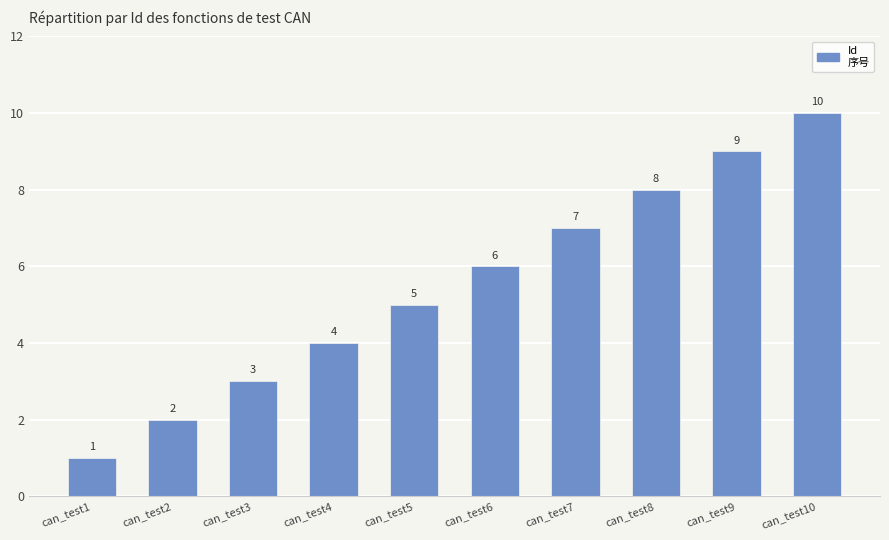

Where is the data nearest to the value 5?

can_test5